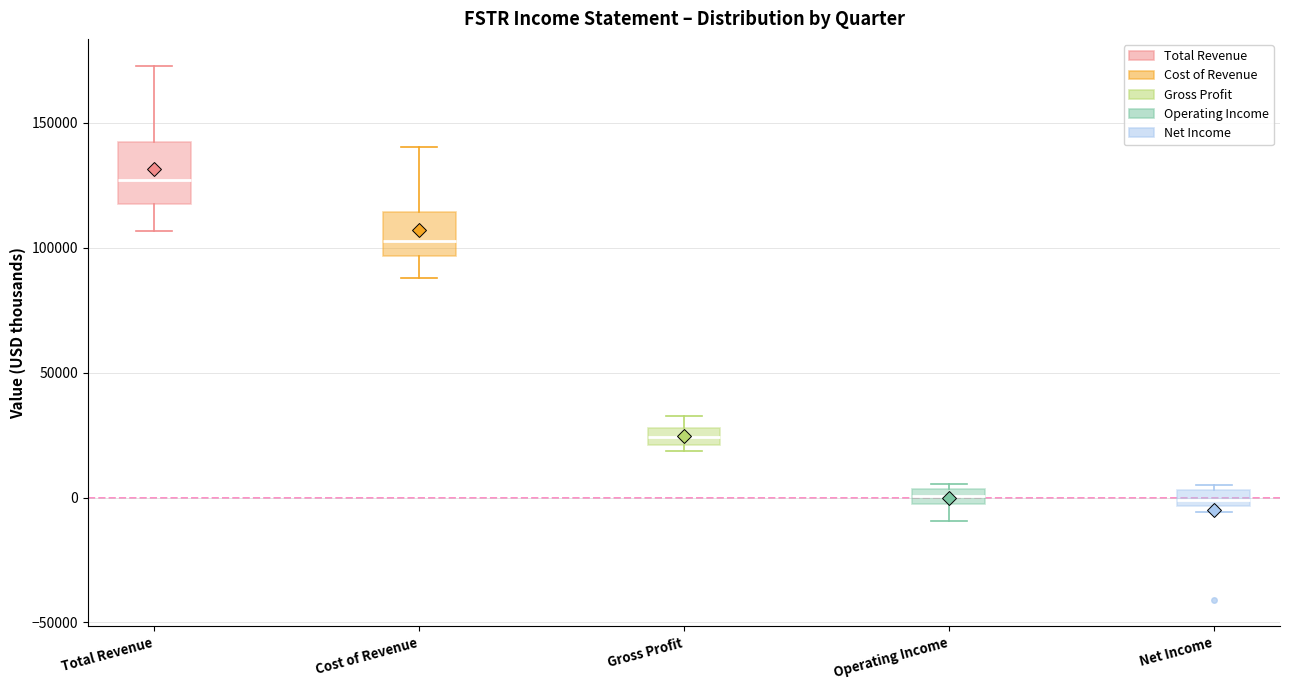

Which box has the highest median line?

Total Revenue